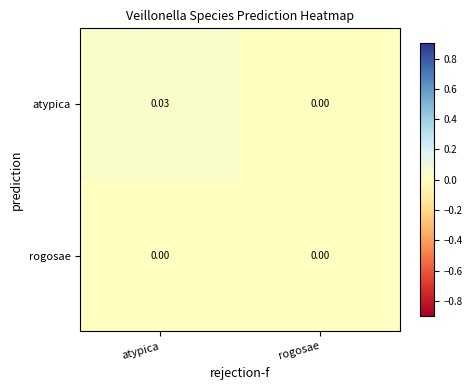

At which category is the sum across all series the highest?

atypica